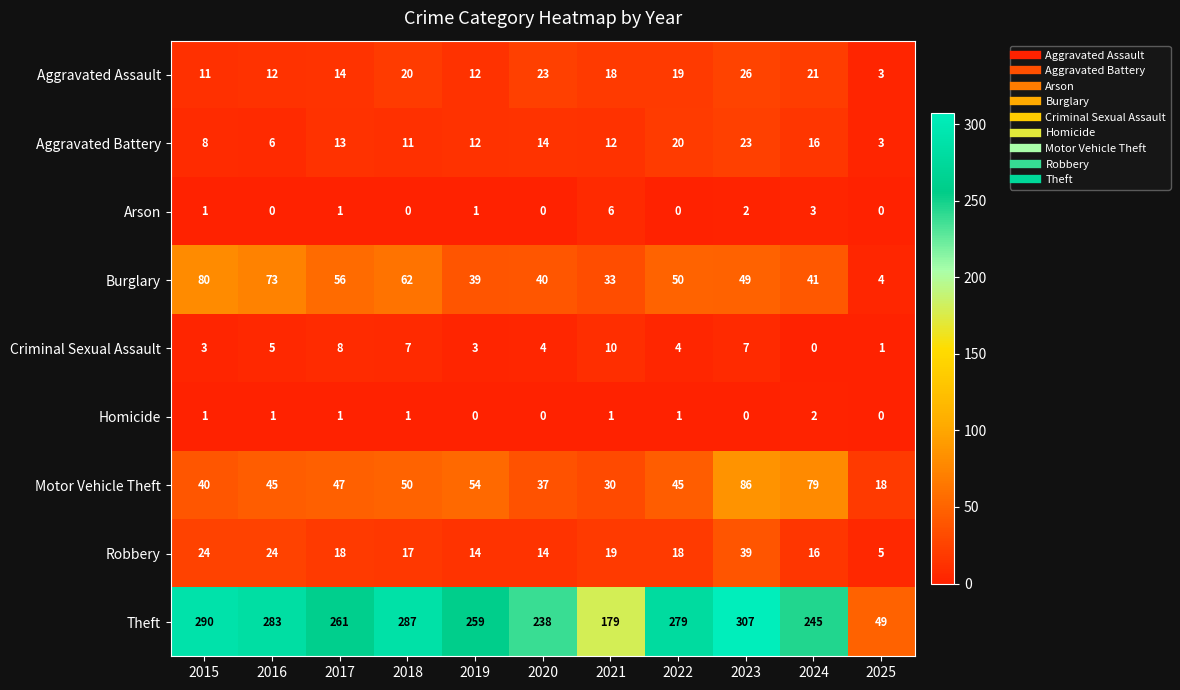

At which category is the sum across all series the highest?

2023